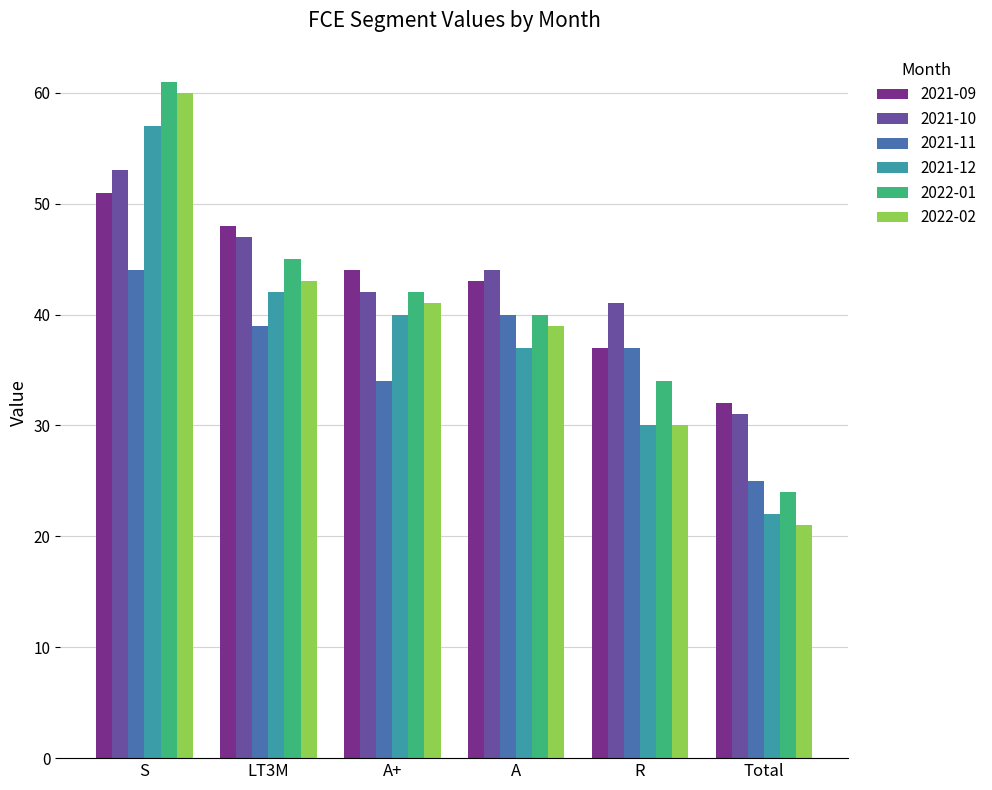

At which category does the chart reach its minimum across all series?

Total